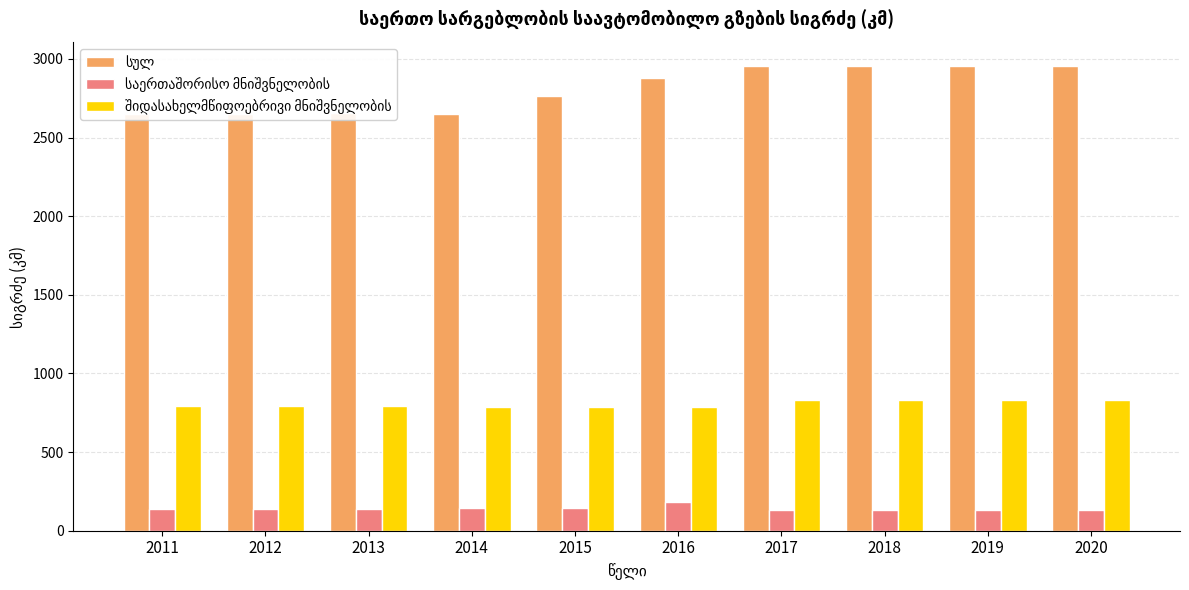

What is the difference between the სულ values at 2020 and 2012?

307.3